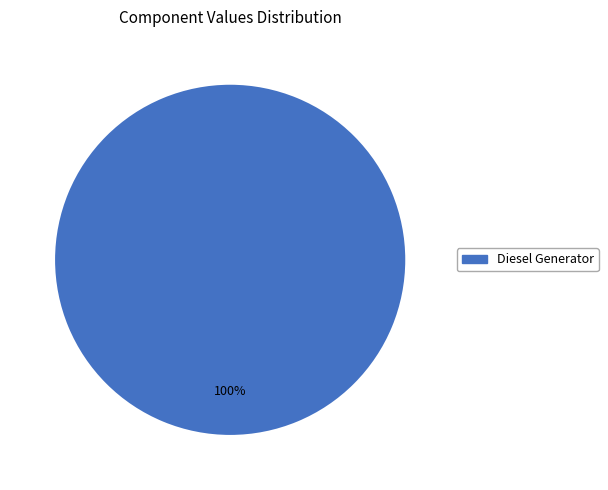

Is there any slice that represents more than half of the pie?

Yes